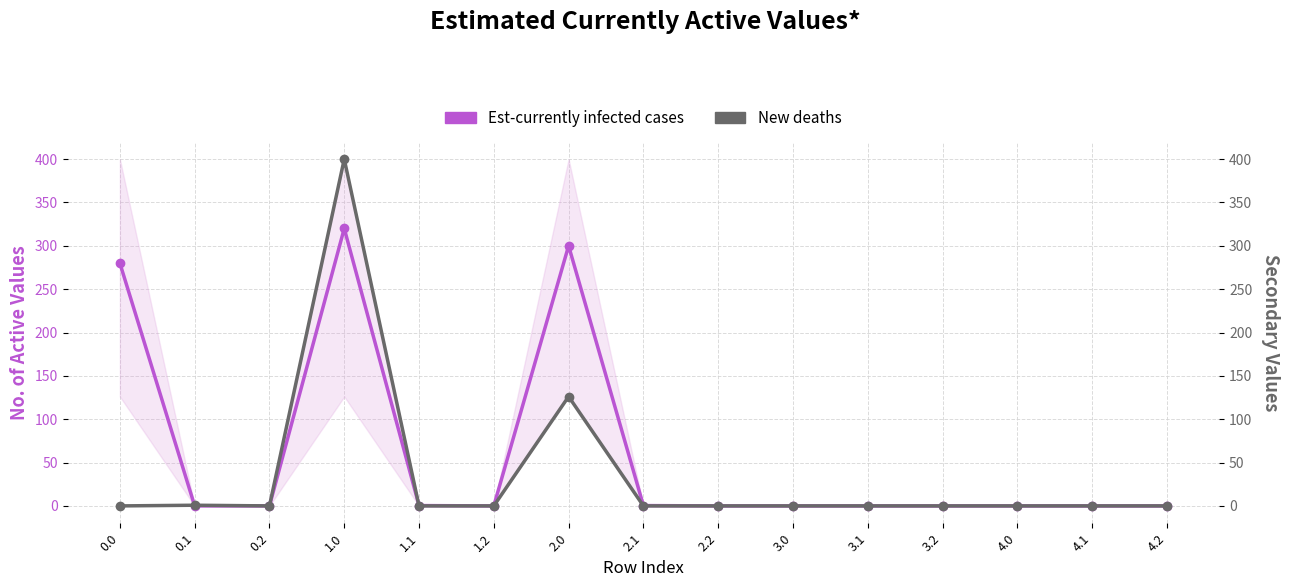

What position from the right is 3.1?

5